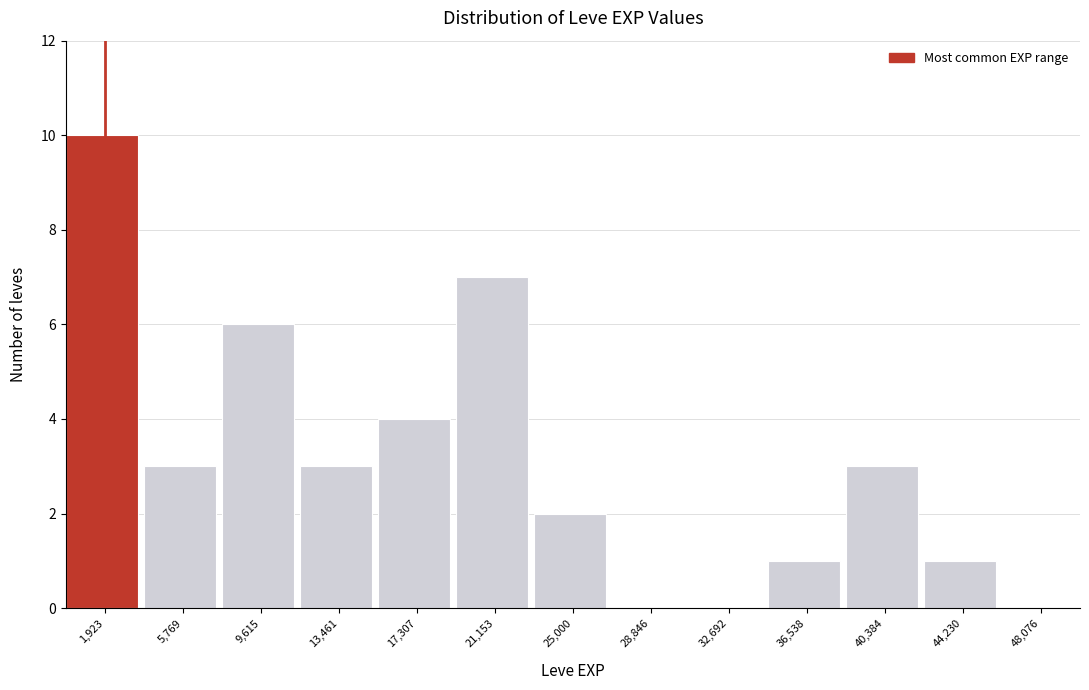

Reading left to right, transcribe this chart: for each bar, give the range it covers on the x-axis and its height. Neither the bar edges nor the heights are printed on the chart, so give them approximately, as read against the axes.

0 to 4000: 10
4000 to 7500: 3
7500 to 11500: 6
11500 to 15500: 3
15500 to 19000: 4
19000 to 23000: 7
23000 to 27000: 2
27000 to 31000: 0
31000 to 34500: 0
34500 to 38500: 1
38500 to 42500: 3
42500 to 46000: 1
46000 to 50000: 0